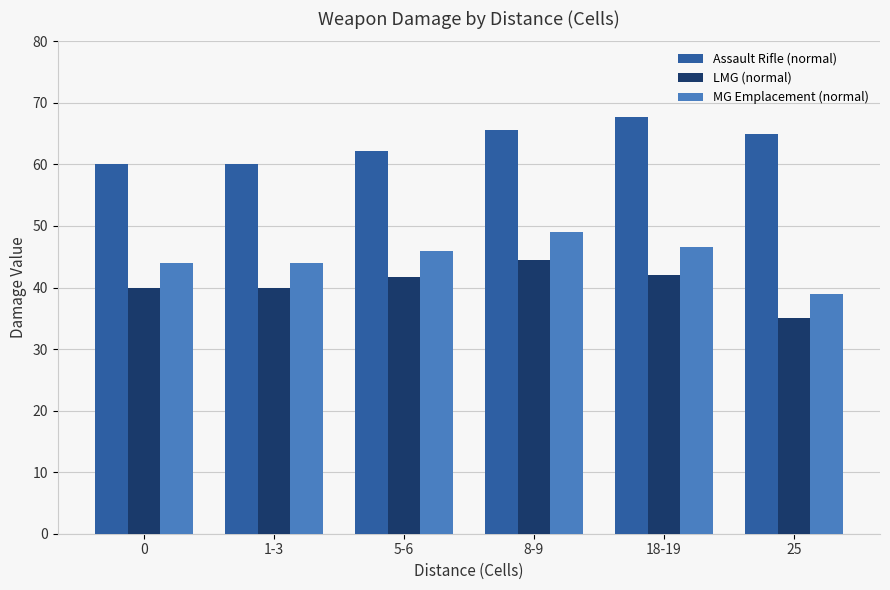

At how many categories does at least one series exceed 43?

6